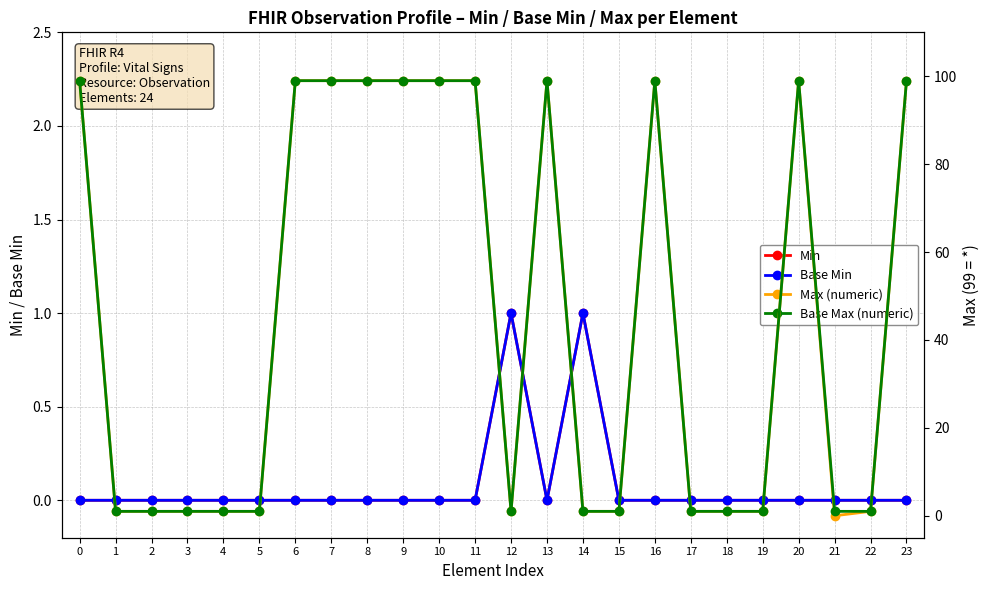

How many lines are shown in the chart?

4